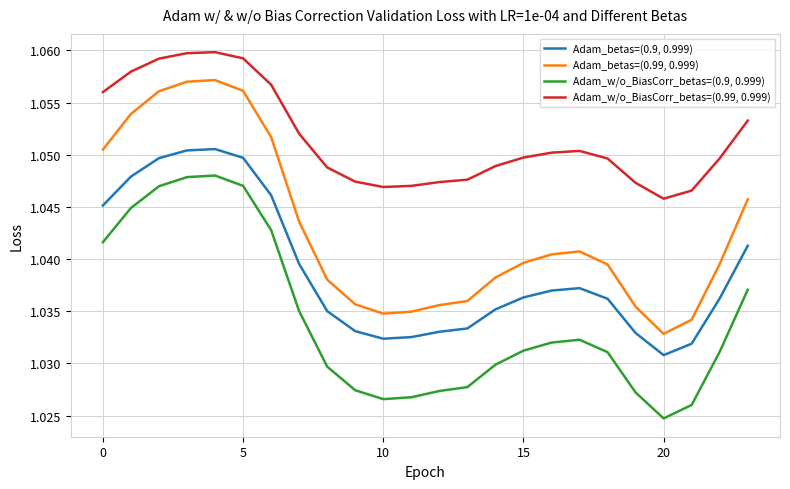

Which series has the widest spread of values?

Adam_betas=(0.99, 0.999)